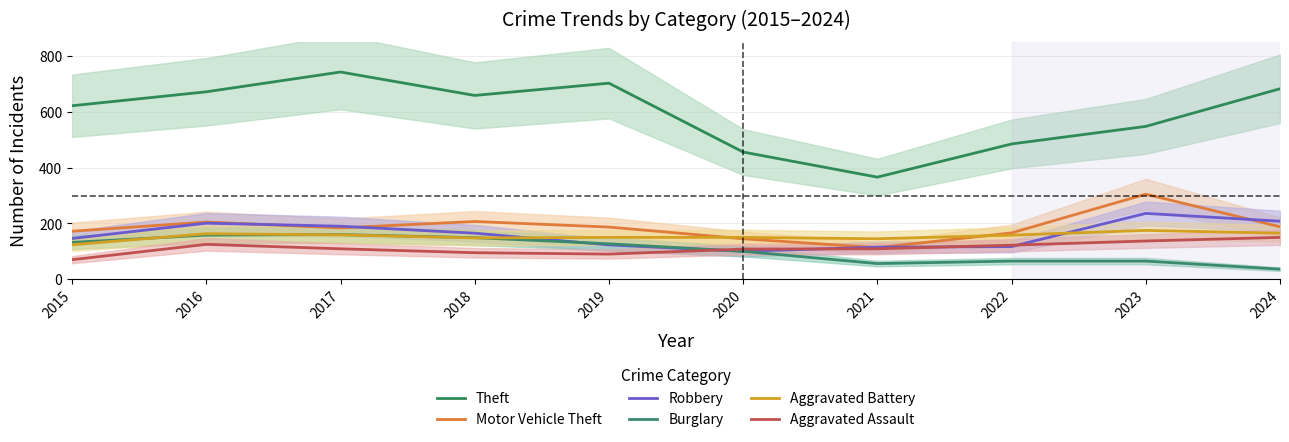

What is the average value of the Burglary series?

105